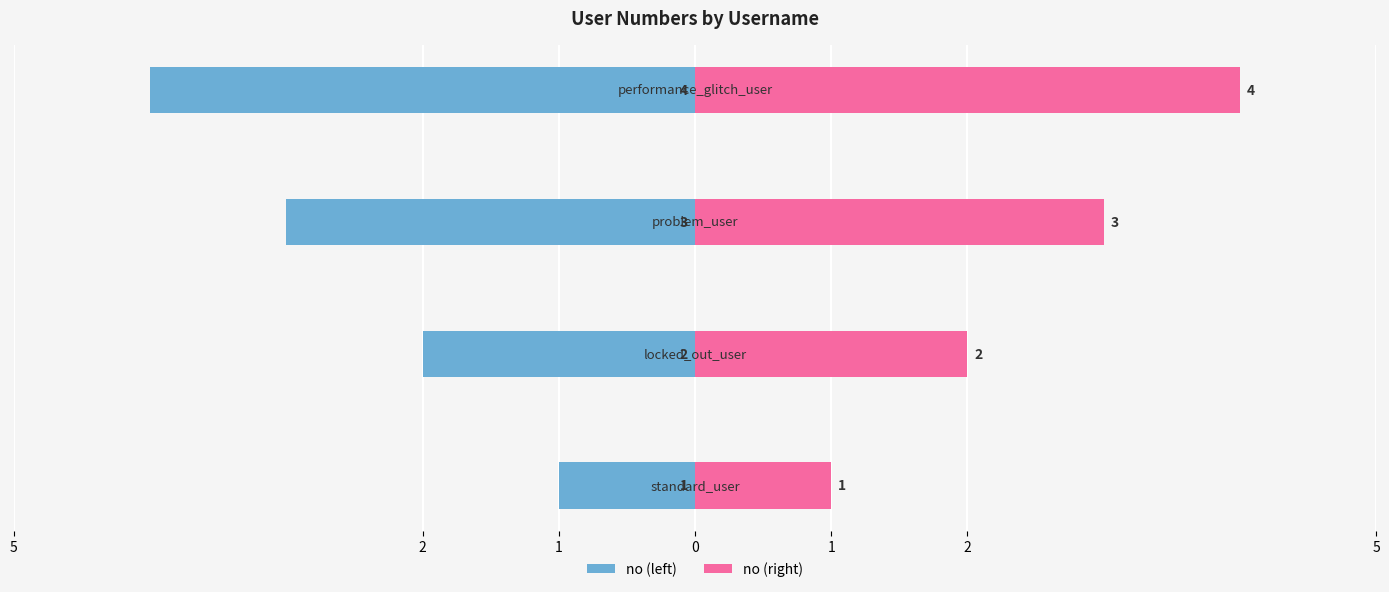

How many groups of bars are there?

4